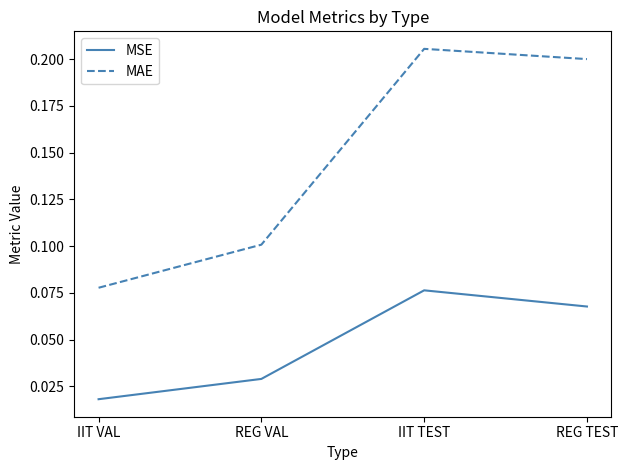

Which series has the largest range (max minus min)?

MAE